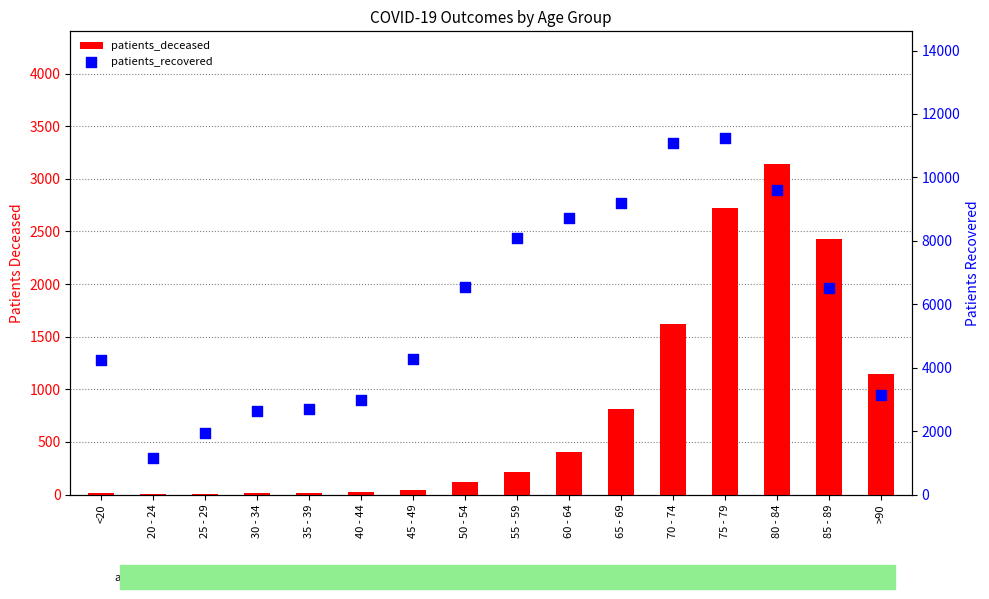

Which series contains the highest Y value?

patients_recovered